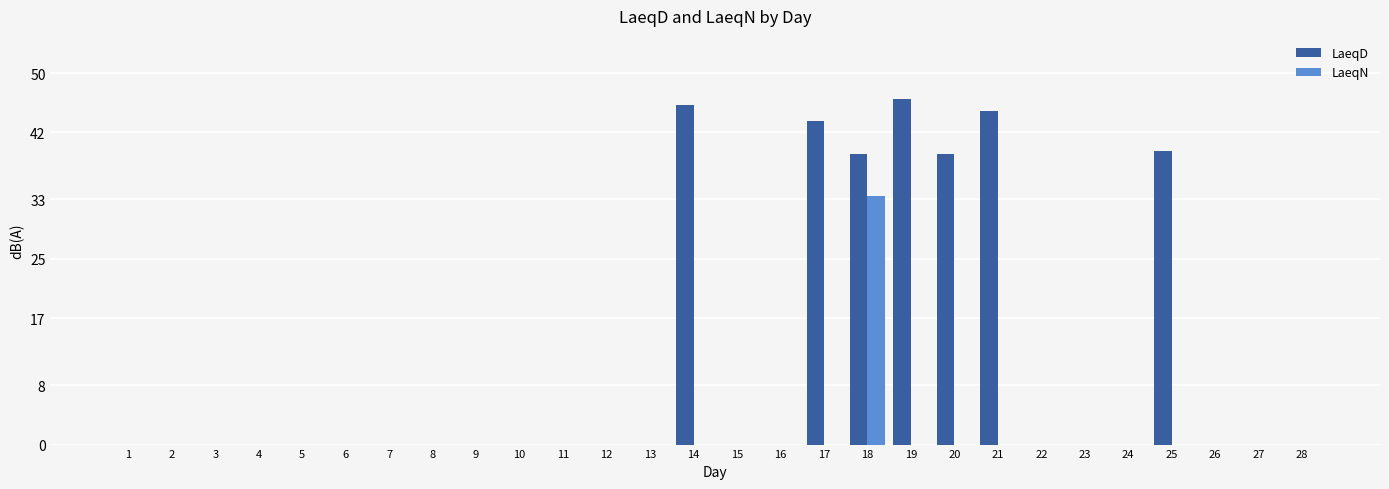

Which category has the highest value in the LaeqN series?

18